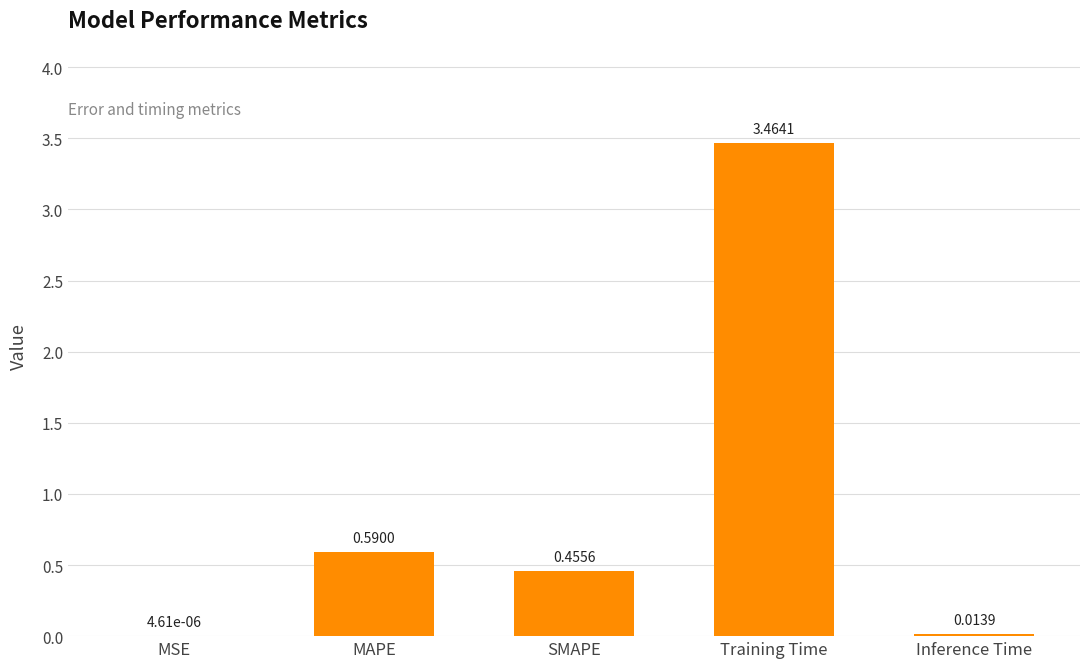

True or false: the data shows 1.0 at MAPE.

False